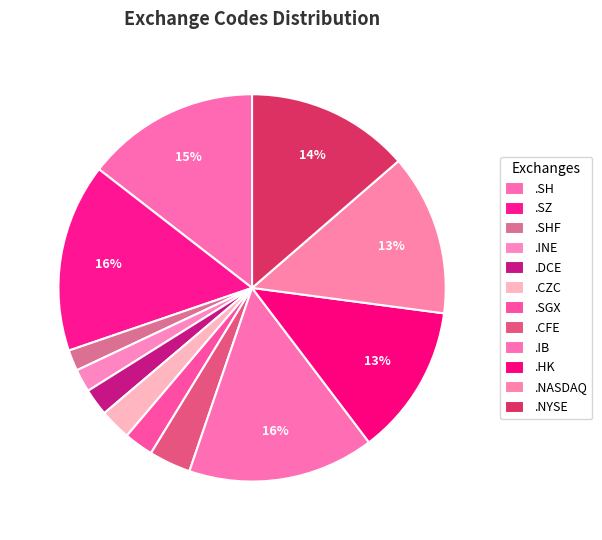

What is the ratio of the value at .SZ to the value at .NASDAQ?

1.2